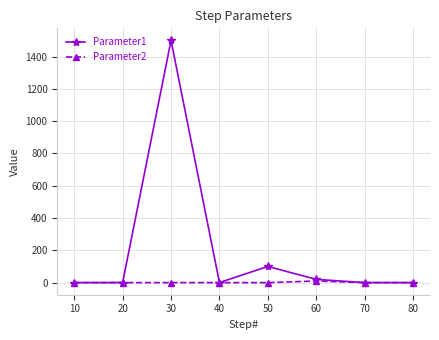

Which series has the largest total across all categories?

Parameter1